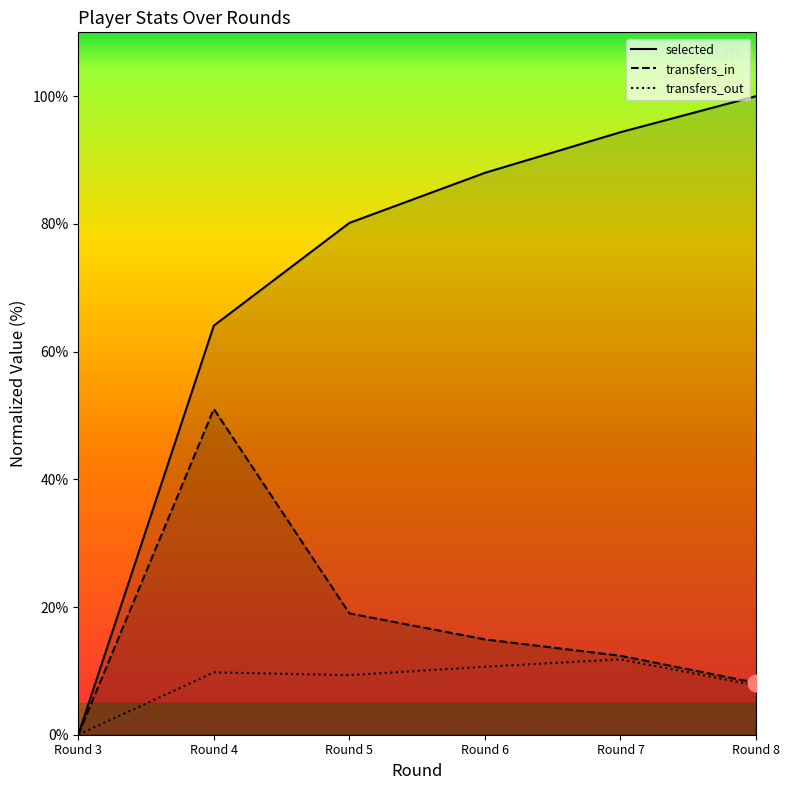

At Round 3, list the series in order from smallest to largest.

selected, transfers_in, transfers_out